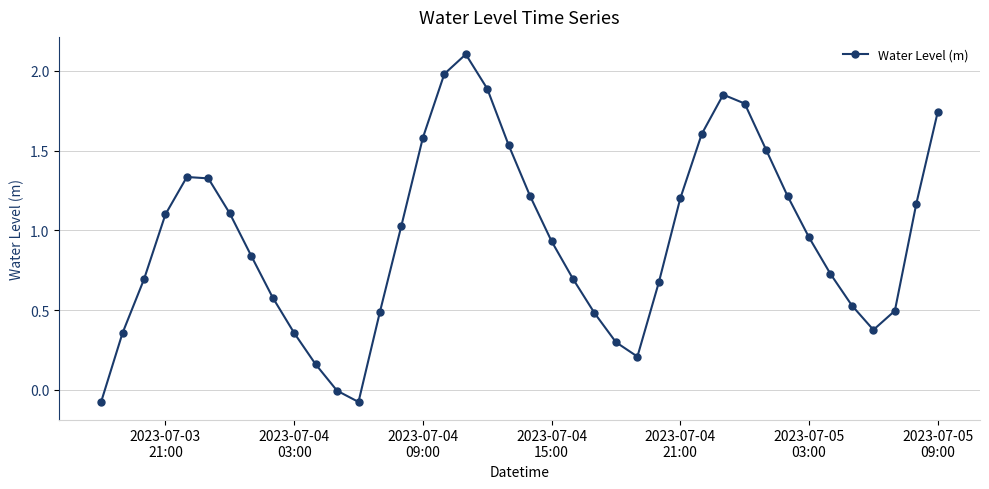

What is the maximum value shown in the chart?

2.1